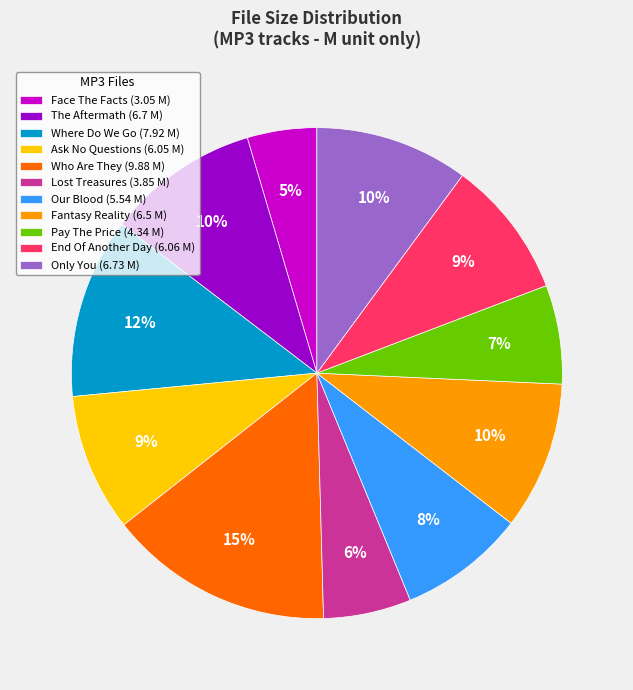

How many slices are in this pie chart?

11